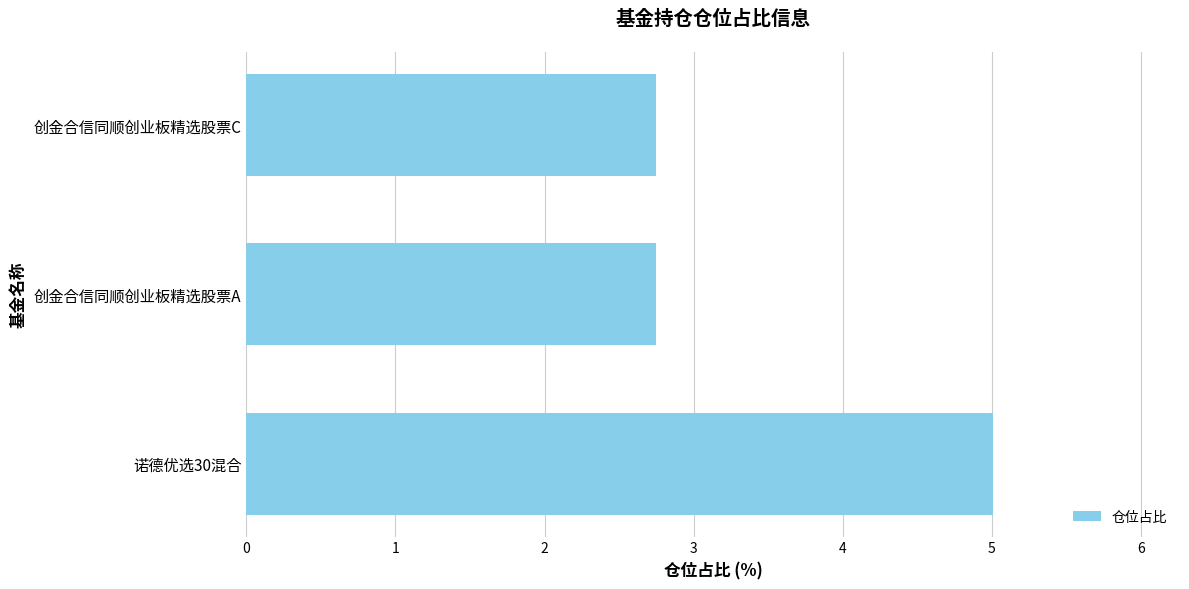

The value at 诺德优选30混合 is 5.0. True or false?

True